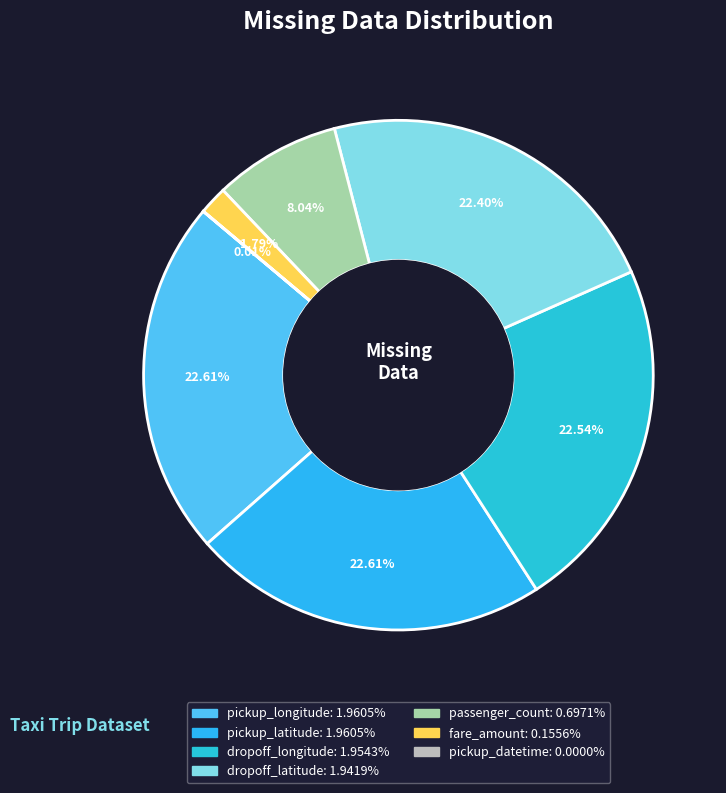

Which slice is the smallest?

pickup_datetime